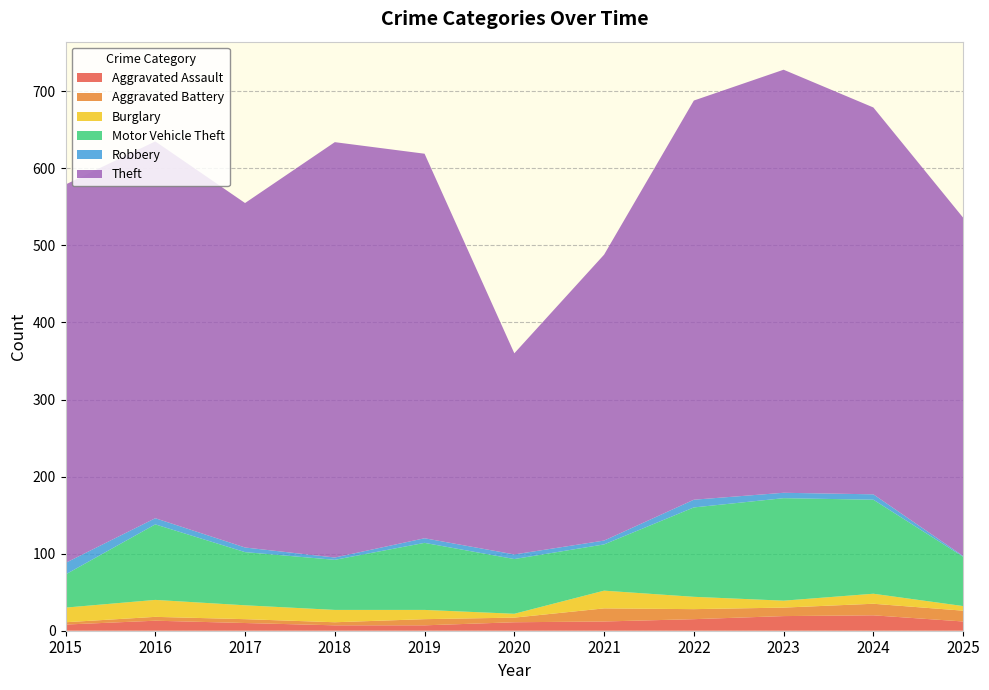

Reading left to right, what are all the values shown in this chart?

Aggravated Assault: 2015=8	2016=13	2017=10	2018=7	2019=7	2020=11	2021=12	2022=15	2023=19	2024=20	2025=12
Aggravated Battery: 2015=3	2016=5	2017=5	2018=4	2019=8	2020=6	2021=17	2022=13	2023=11	2024=15	2025=14
Burglary: 2015=19	2016=22	2017=18	2018=16	2019=12	2020=5	2021=23	2022=16	2023=9	2024=13	2025=6
Motor Vehicle Theft: 2015=43	2016=98	2017=69	2018=65	2019=87	2020=71	2021=60	2022=116	2023=133	2024=122	2025=64
Robbery: 2015=15	2016=8	2017=6	2018=3	2019=6	2020=6	2021=5	2022=10	2023=7	2024=7	2025=1
Theft: 2015=491	2016=489	2017=447	2018=539	2019=499	2020=261	2021=371	2022=518	2023=549	2024=502	2025=439